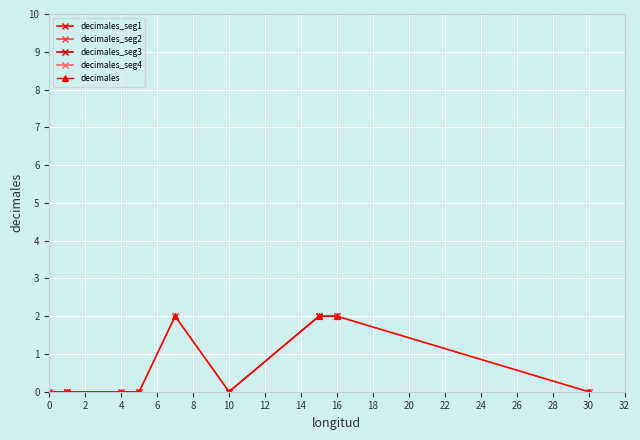

What is the sum of the values at 4 and 7?

2